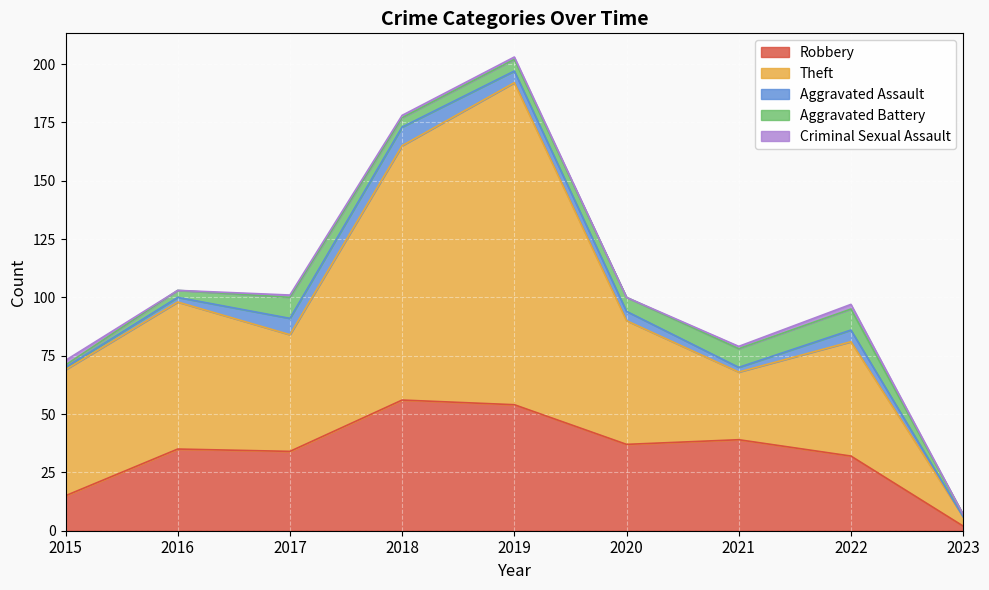

In Criminal Sexual Assault, how many points are lower than both neighbors (excluding endpoints)?

2